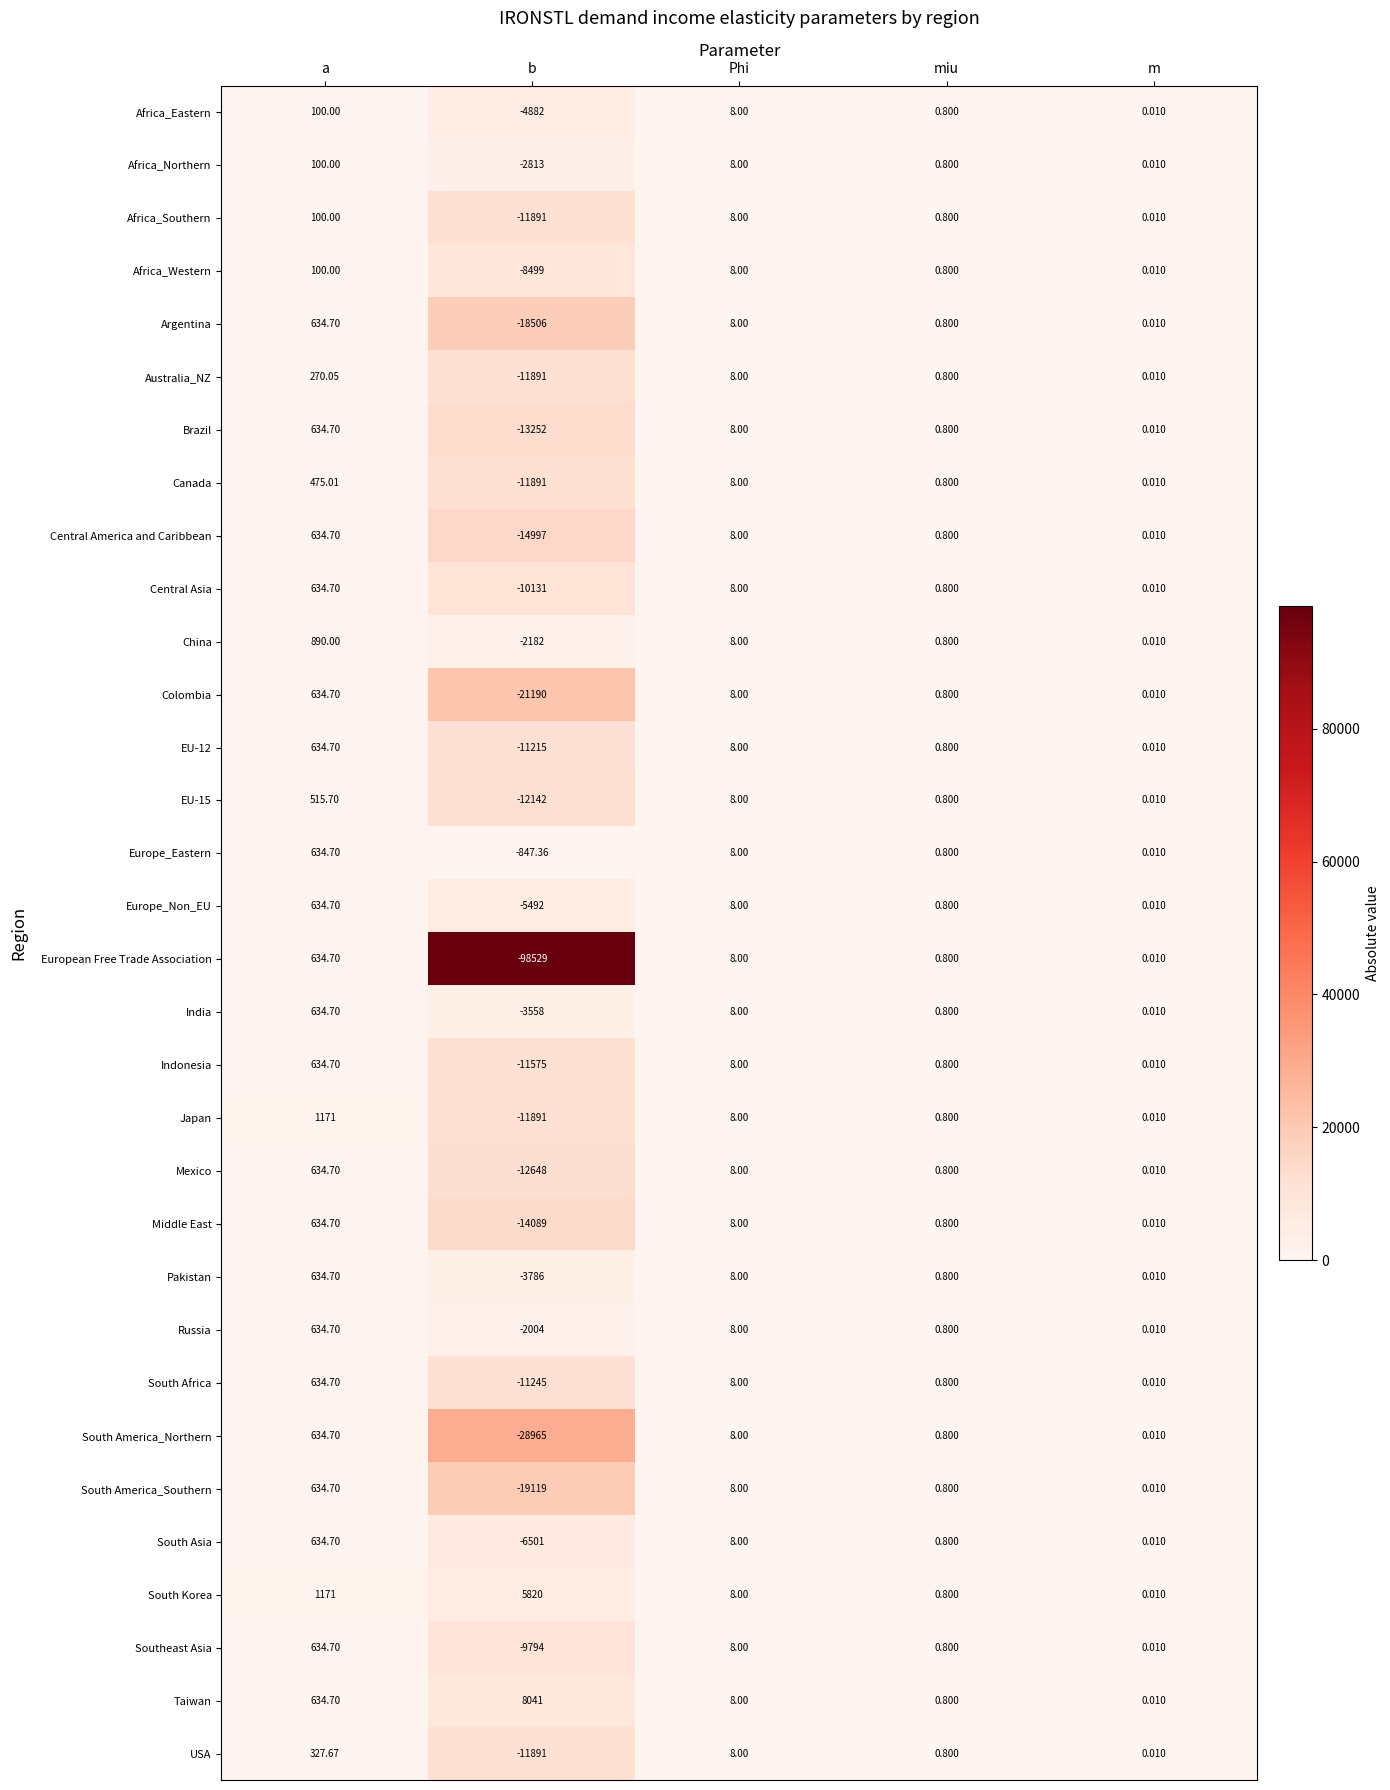

List the labels in order of China value, largest first.

a, Phi, miu, m, b